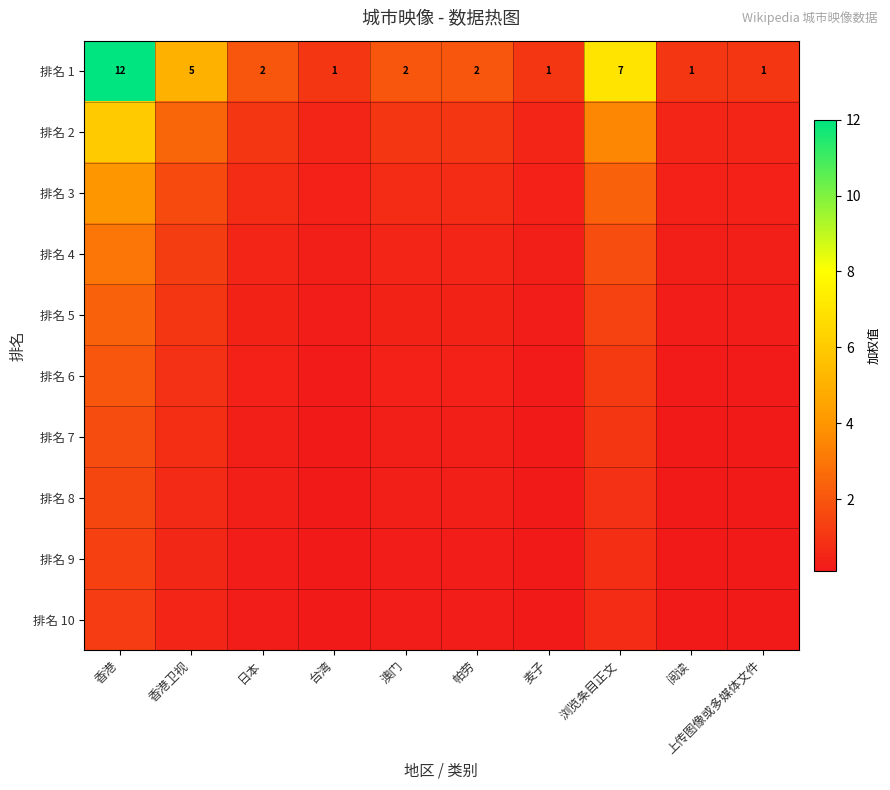

What is the greatest value displayed?

12.0